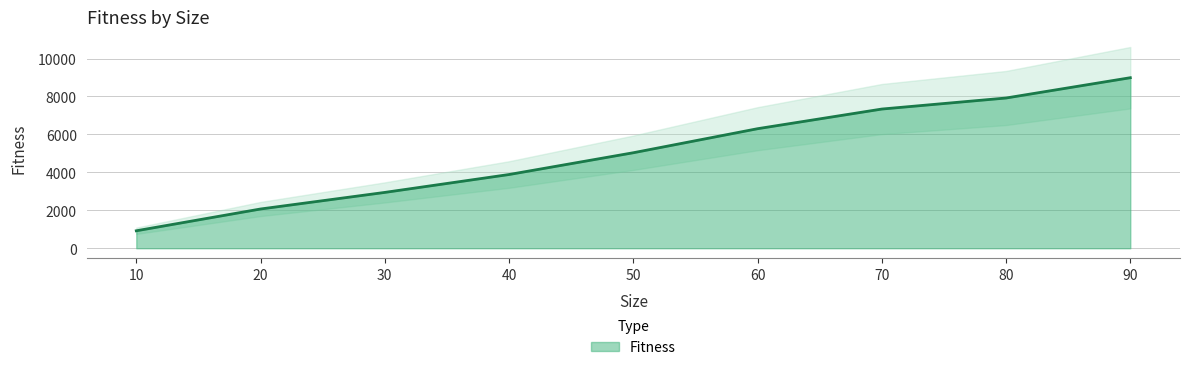

How many values are below 5033?

4